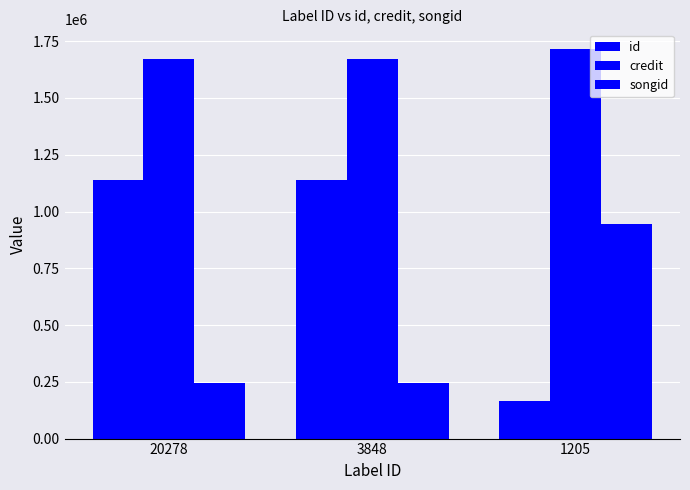

Reading left to right, list all the values displayed in this chart.

id: 1140534	1140534	166495
credit: 1673620	1673620	1716482
songid: 244163	244163	943638